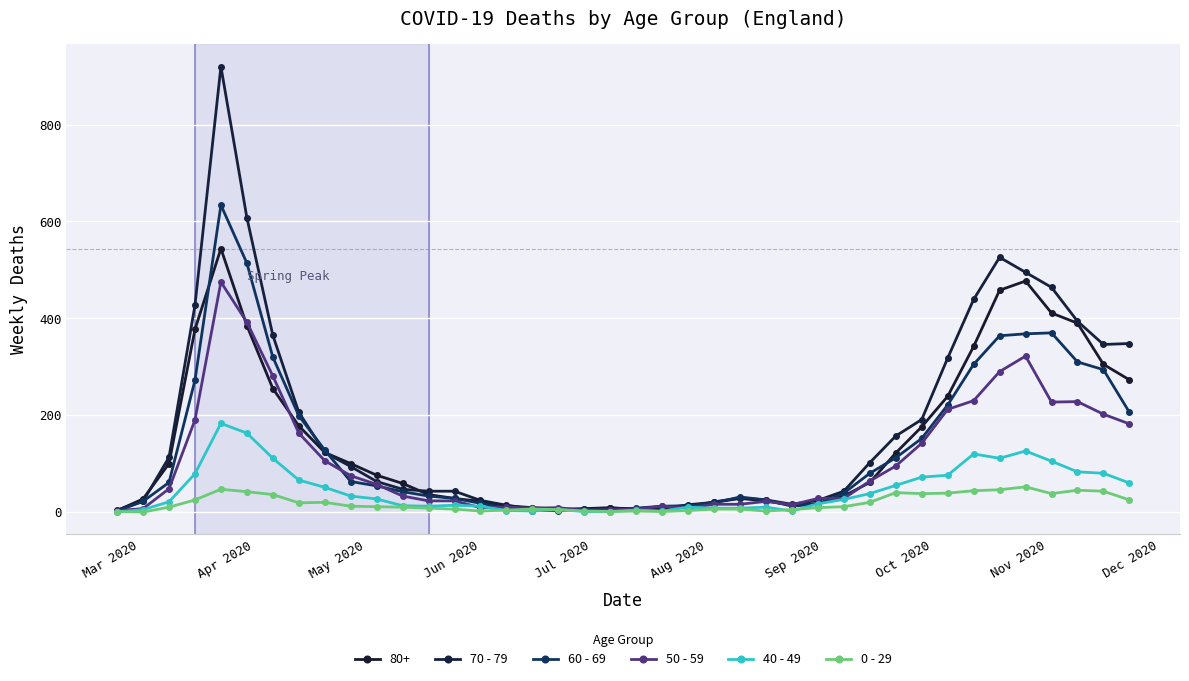

Which series has the largest range (max minus min)?

70 - 79